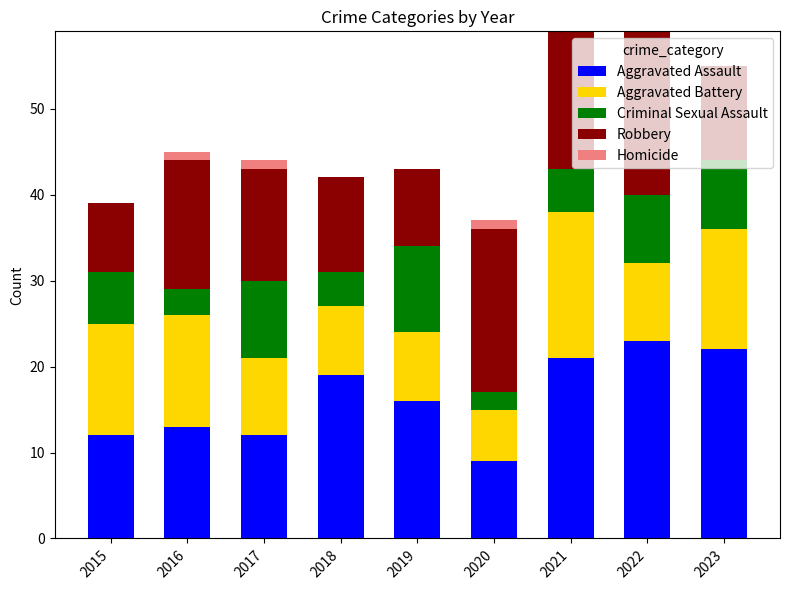

How many data points does each series have?

9